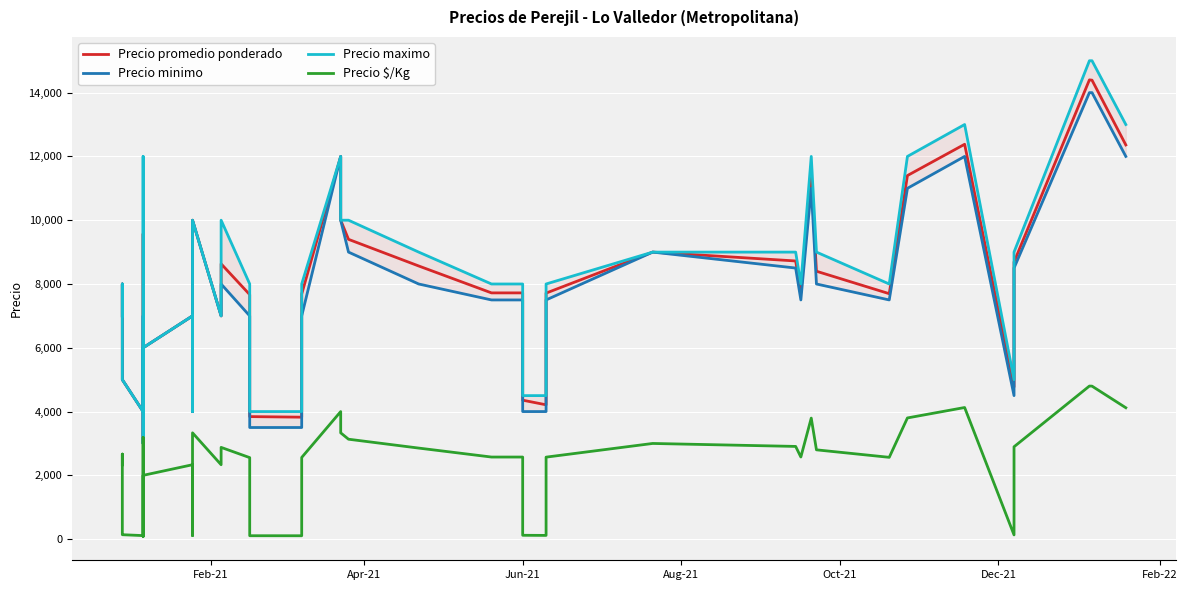

How many distinct data groups are displayed?

4